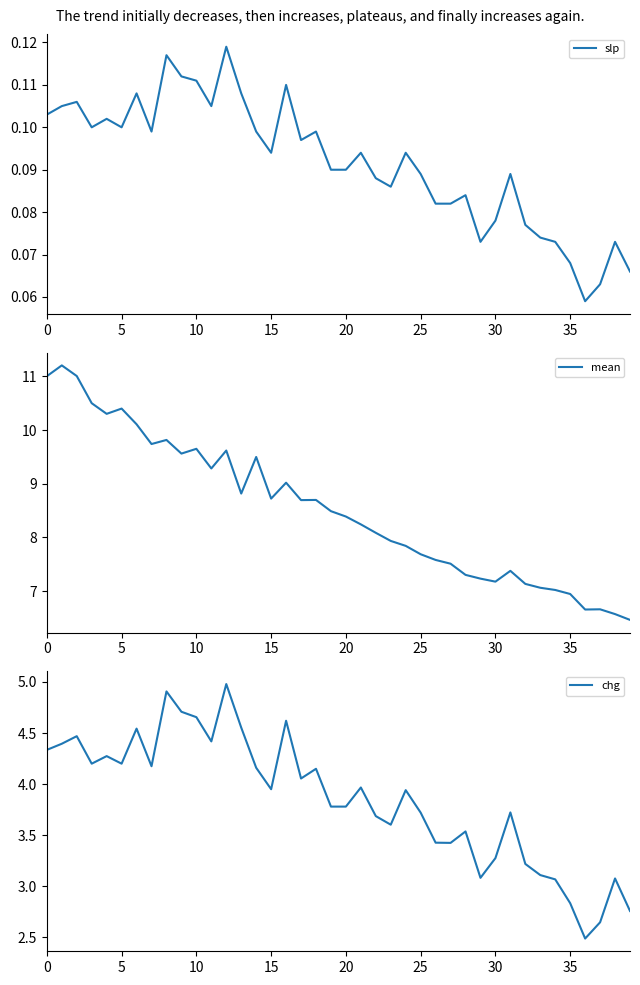

What are all the series names shown in the legend?

slp, mean, chg